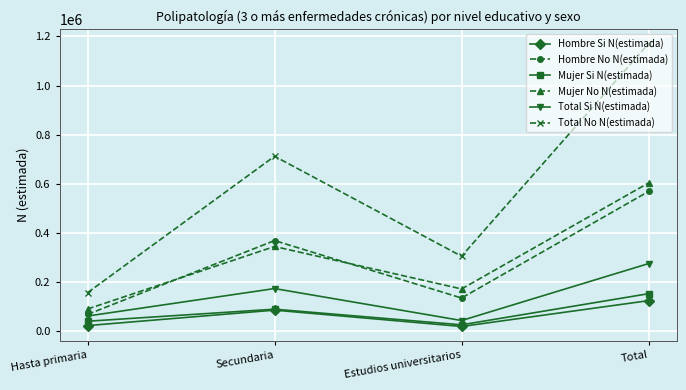

What is the sum of all Hombre No N(estimada) values?

1136062